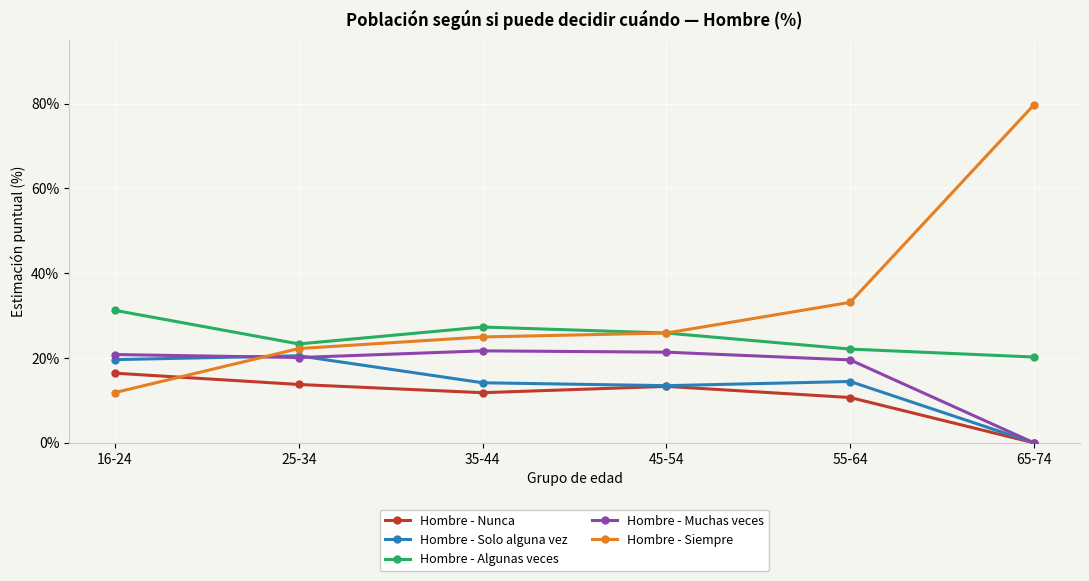

At which label does Hombre - Solo alguna vez reach its minimum?

65-74